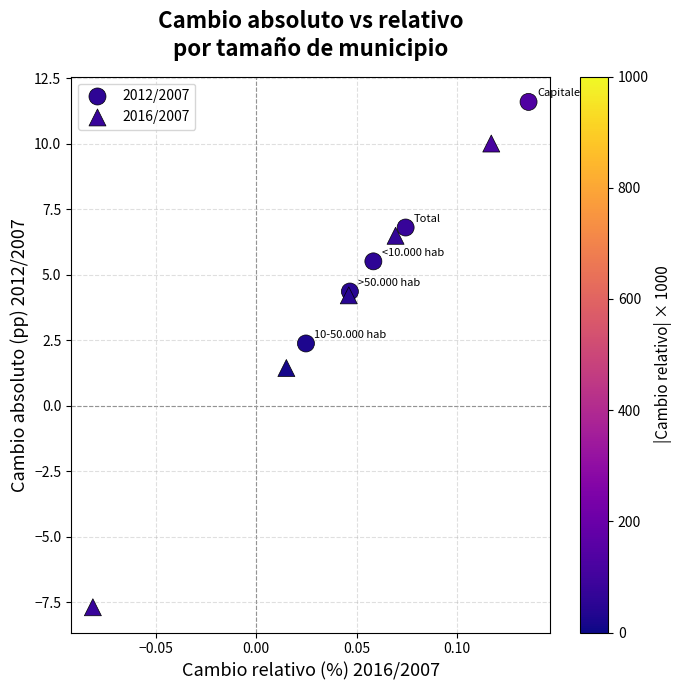

Which series contains the lowest Y value?

2016/2007